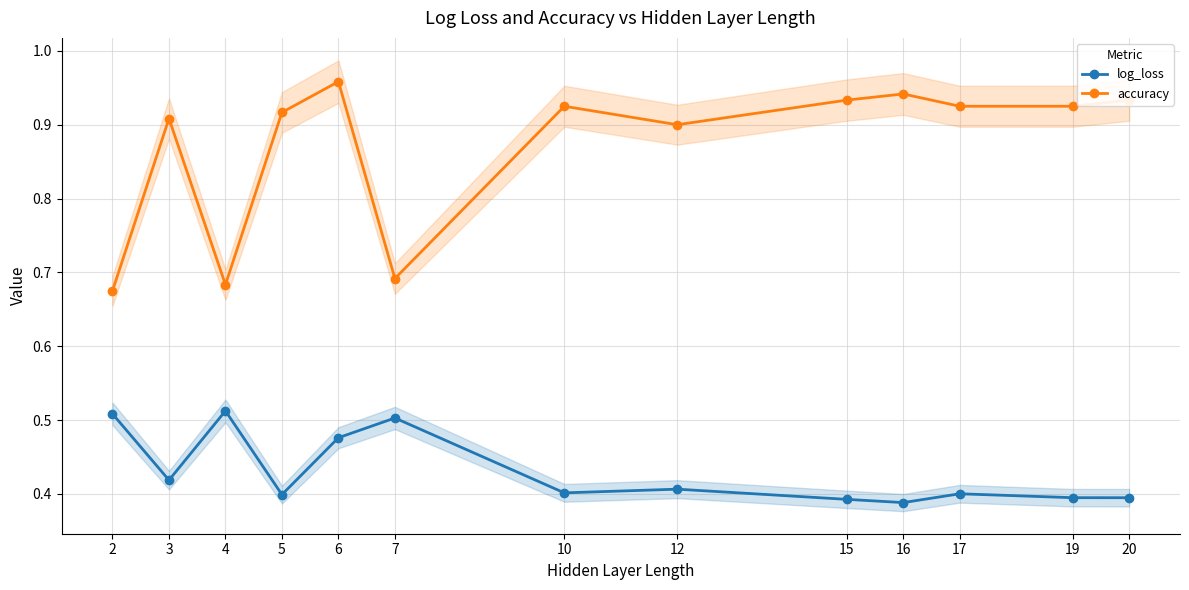

True or false: accuracy and log_loss cross at least once.

False